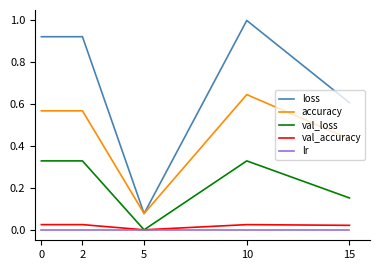

True or false: val_loss has more than 0 points higher than both neighbors.

True